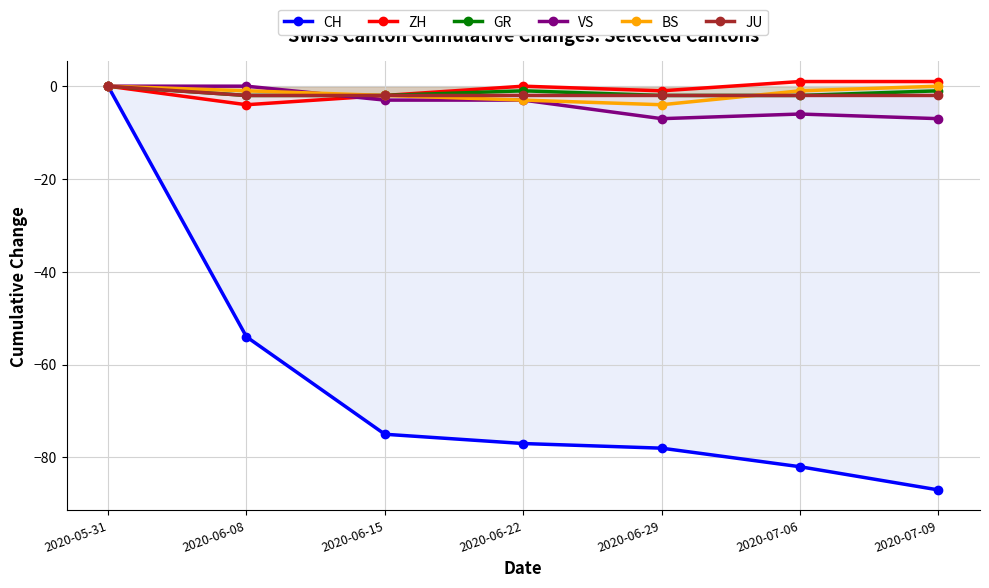

At 2020-07-06, list the series in order from smallest to largest.

CH, VS, GR, JU, BS, ZH